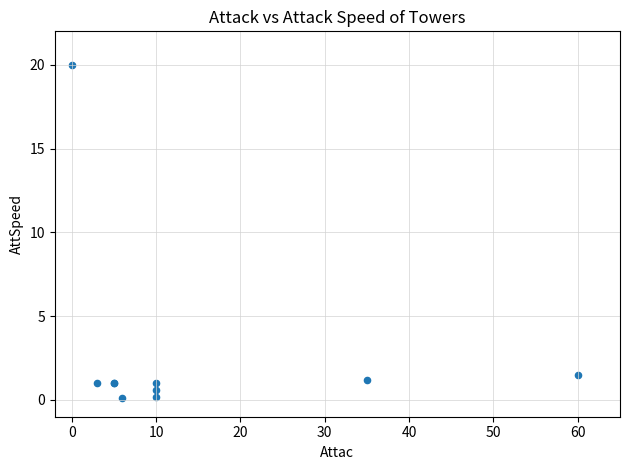

What Y value in the scatter plot is closest to 10?

1.5